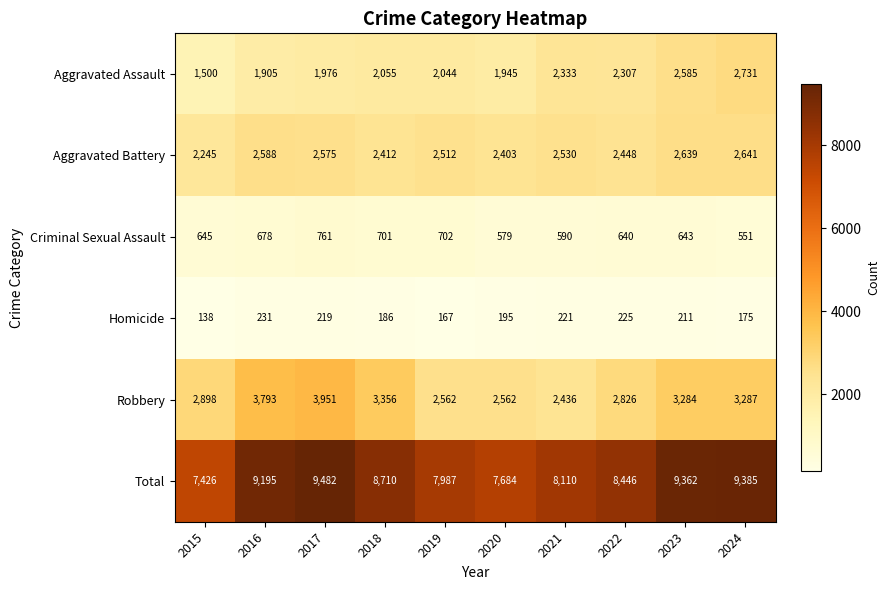

At 2018, list the series in order from smallest to largest.

Homicide, Criminal Sexual Assault, Aggravated Assault, Aggravated Battery, Robbery, Total